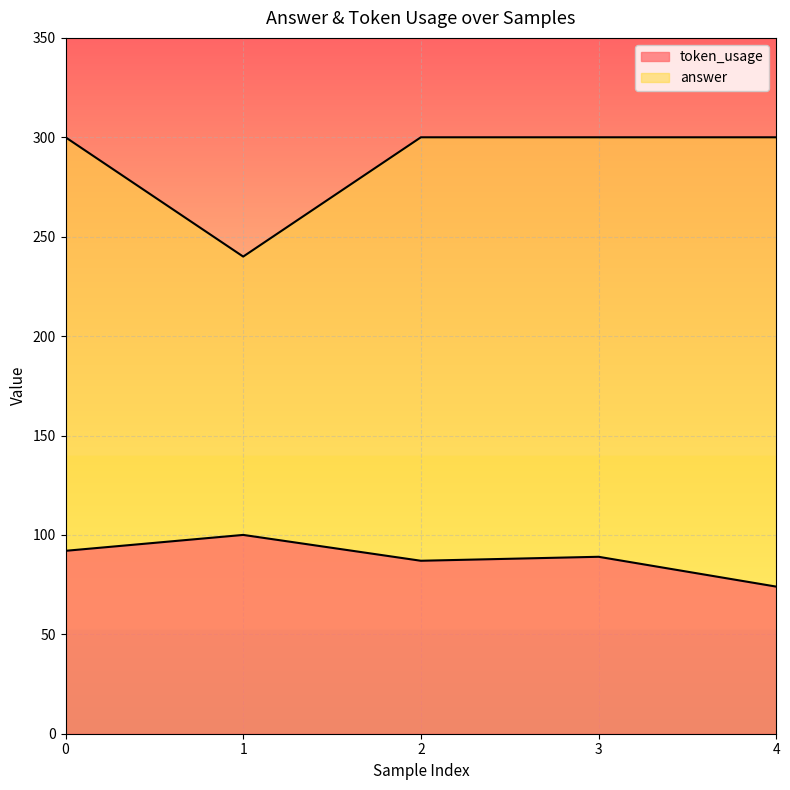

What is the difference between the maximum and minimum values in the token_usage series?

26